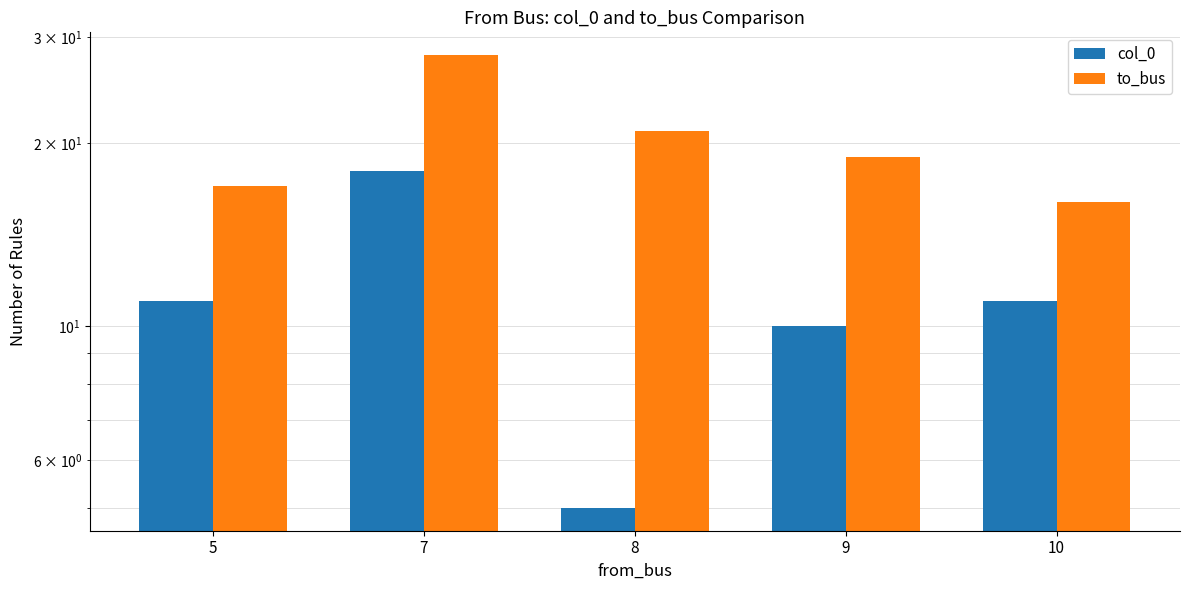

Are the bars horizontal?

No